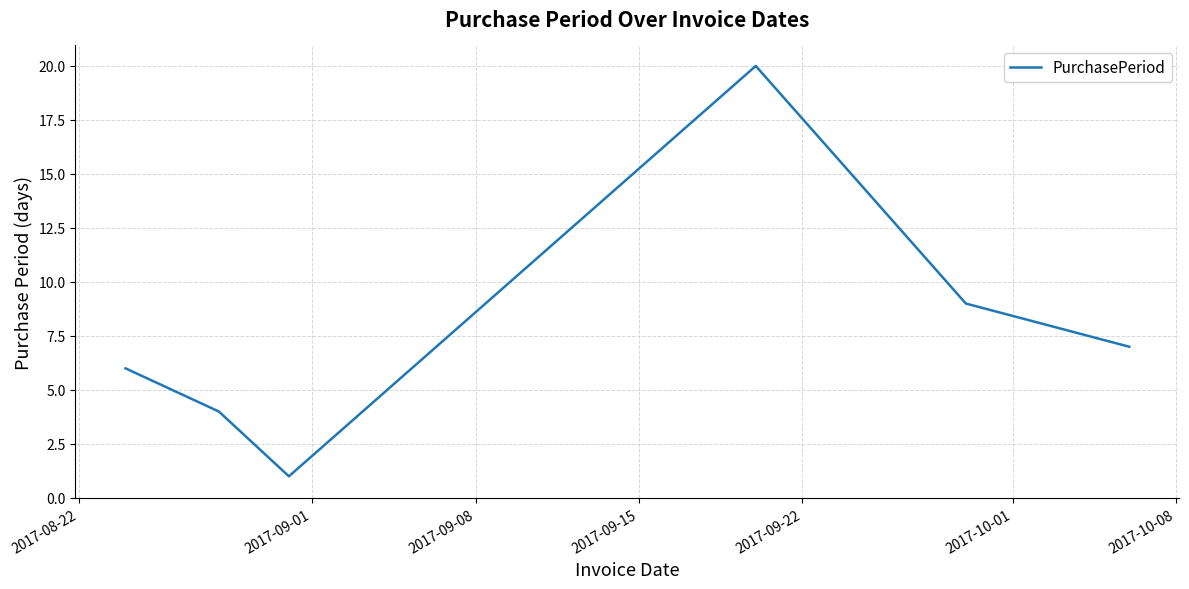

Reading right to left, list all the values displayed in this chart.

7	9	20	1	2	4	6